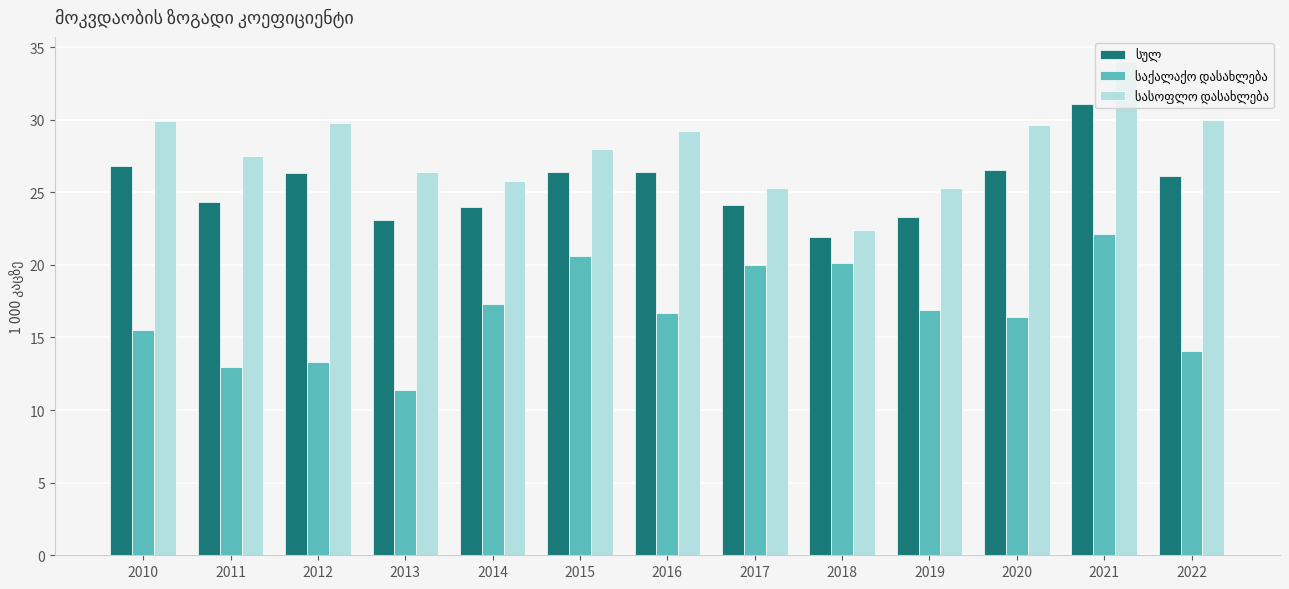

What is the spread (max minus min) of values at 2019?

8.4